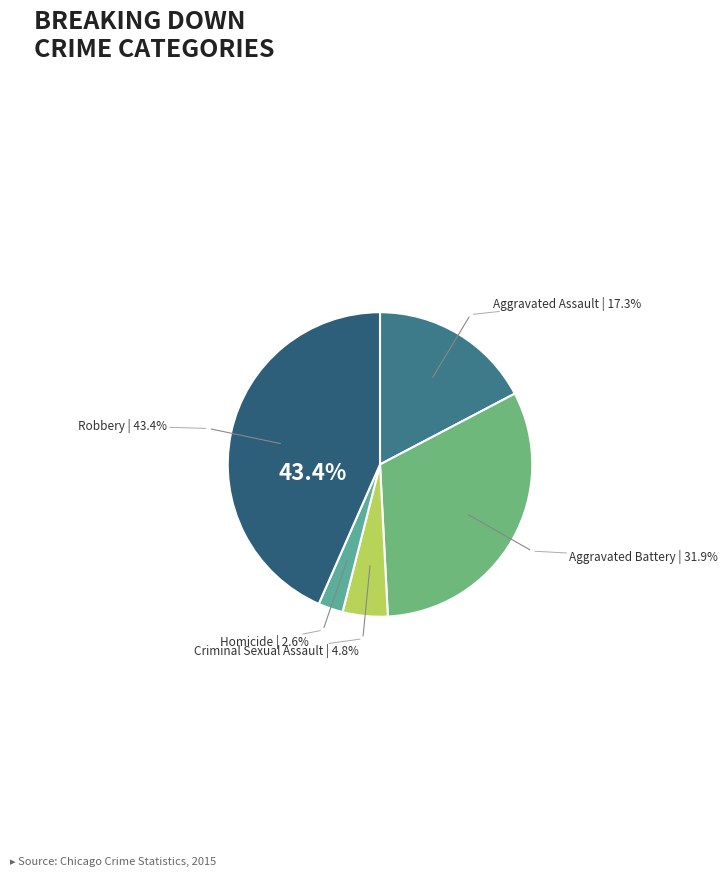

Does Criminal Sexual Assault represent more than half of the total?

No